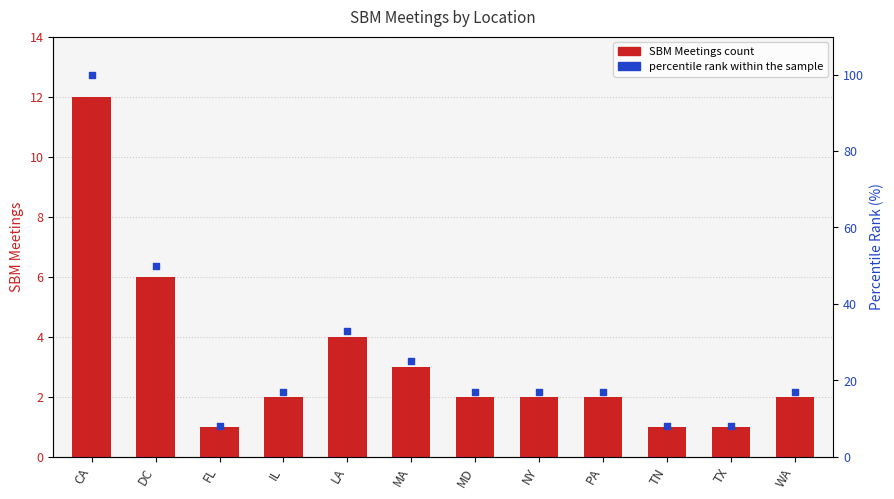

Which series has the largest Y range (max minus min)?

percentile rank within the sample